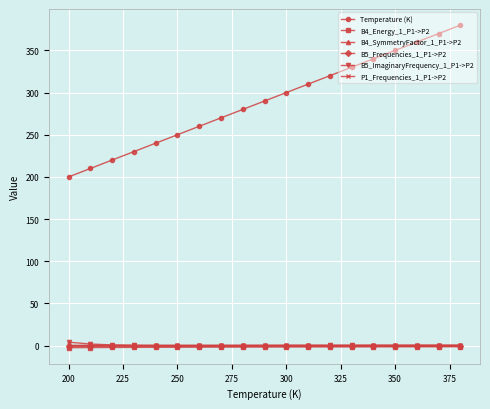

How many series are shown in this chart?

6